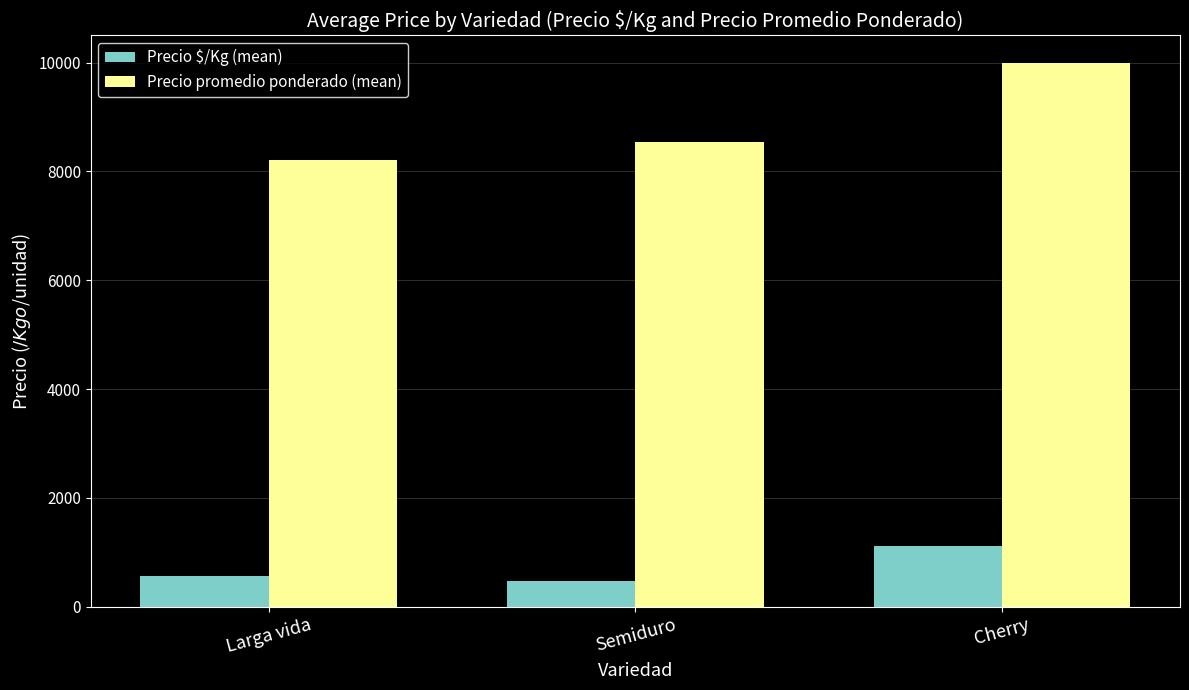

How many distinct data groups are displayed?

2